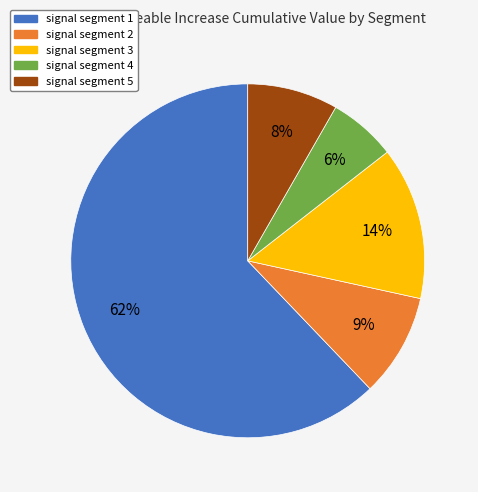

Rank the categories by value from lowest to highest.

signal segment 4, signal segment 5, signal segment 2, signal segment 3, signal segment 1